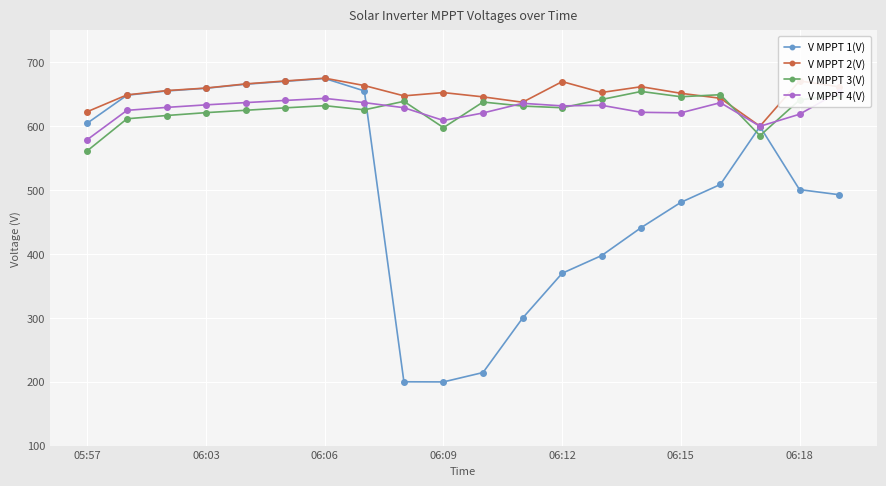

Rank the series at 7 from lowest to highest value.

V MPPT 3(V), V MPPT 4(V), V MPPT 1(V), V MPPT 2(V)